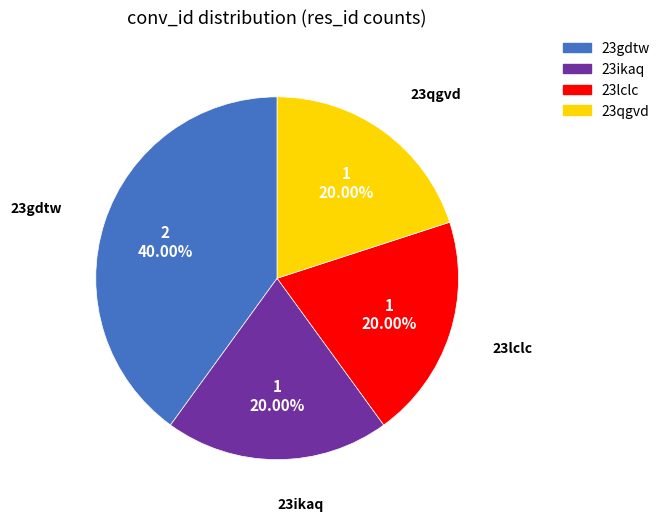

How many slices are in this pie chart?

4